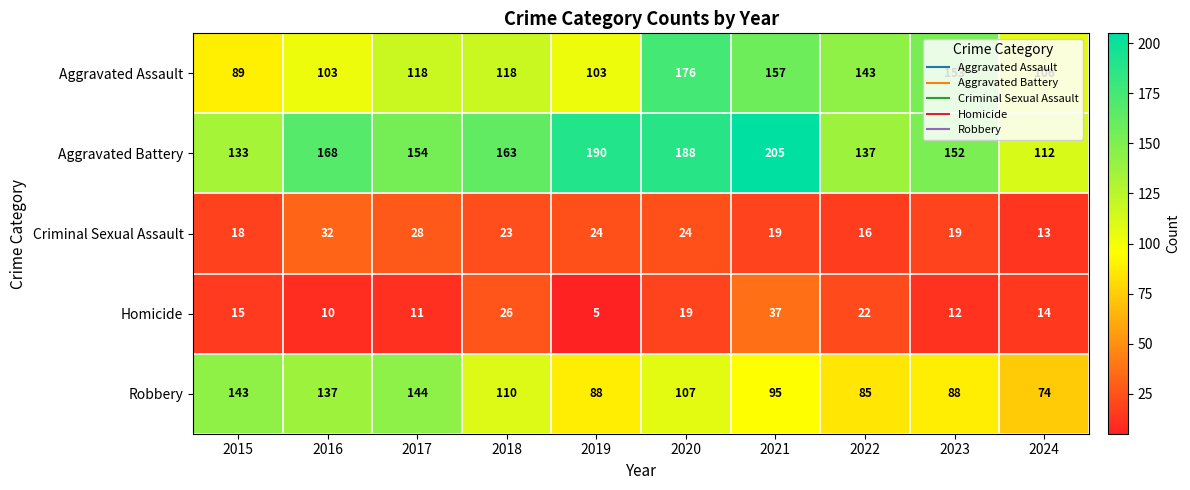

True or false: Homicide has a value of 22 at 2022.

True